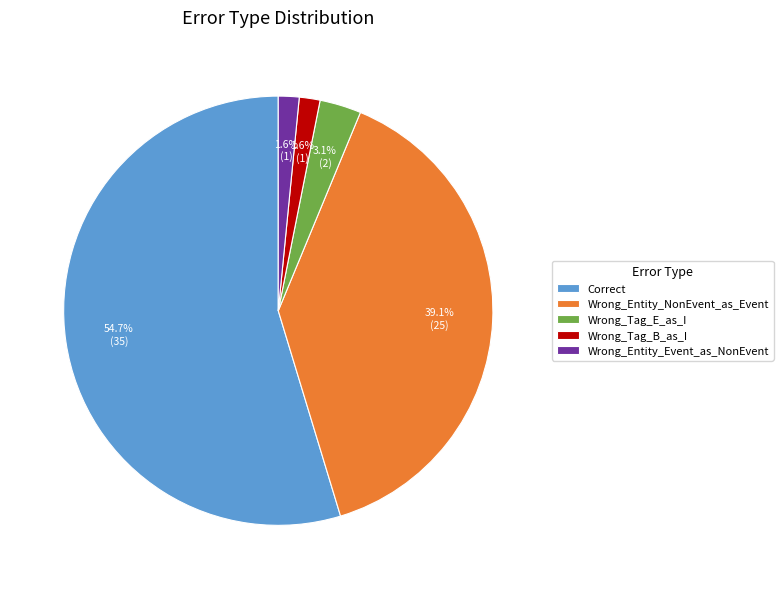

What is the largest slice in the pie chart?

Correct